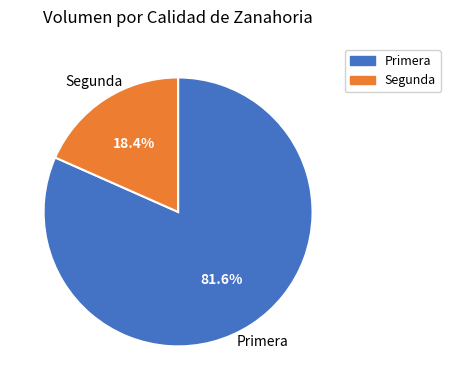

What percentage is NOT represented by Primera?

18.4%